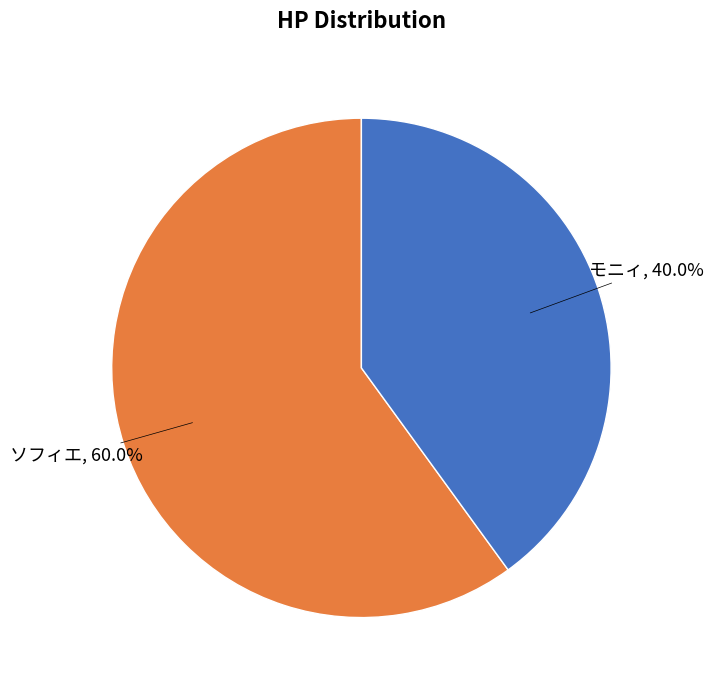

Is there a majority slice in this chart?

Yes